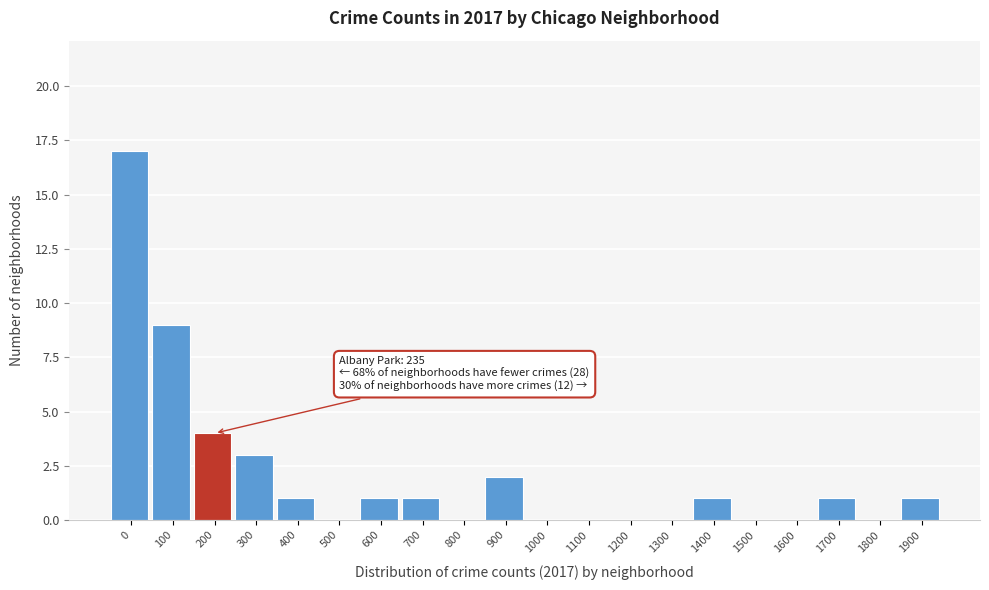

Reading left to right, extract all data points from this chart.

0=17	100=9	200=4	300=3	400=1	500=0	600=1	700=1	800=0	900=2	1000=0	1100=0	1200=0	1300=0	1400=1	1500=0	1600=0	1700=1	1800=0	1900=1